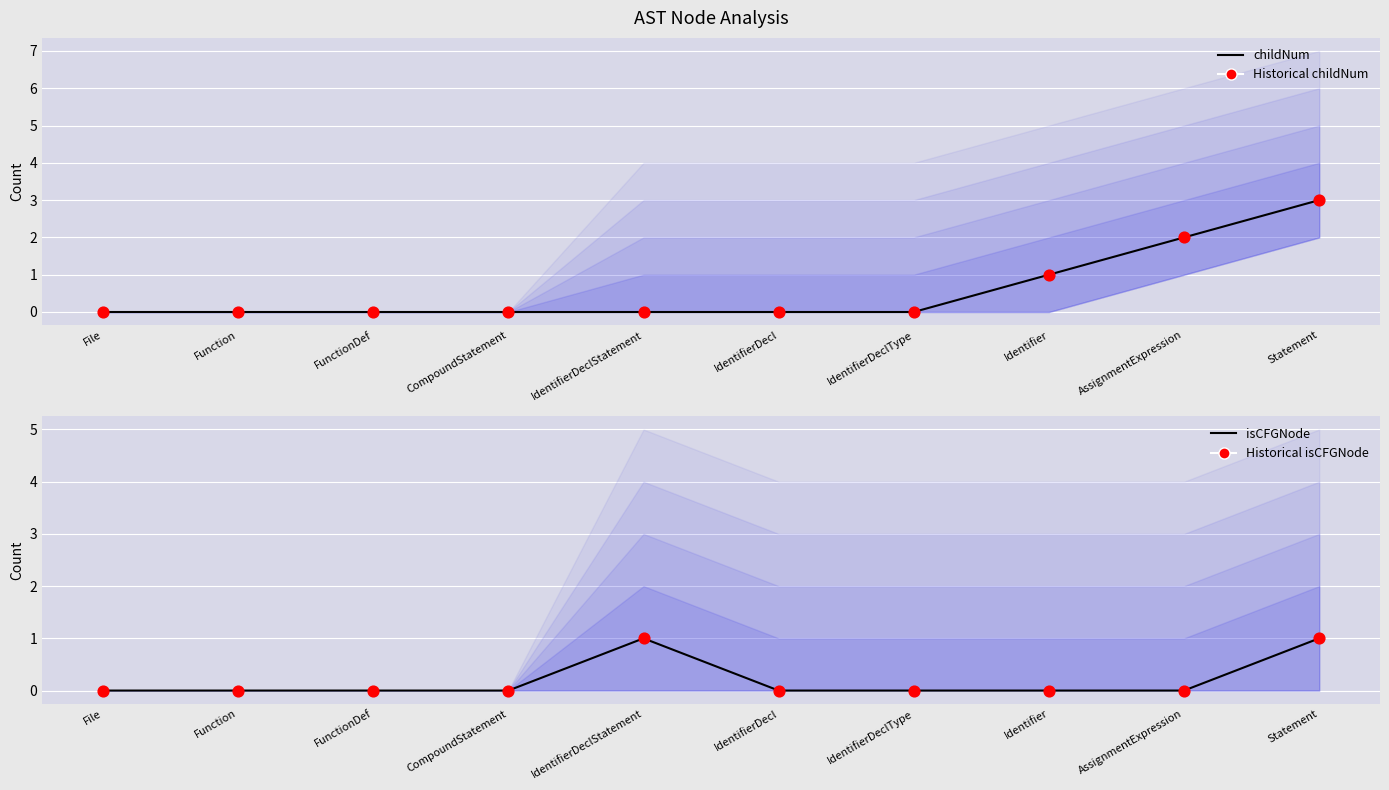

Is the value of Historical isCFGNode at Statement greater than the value of isCFGNode (mean) at IdentifierDecl?

Yes